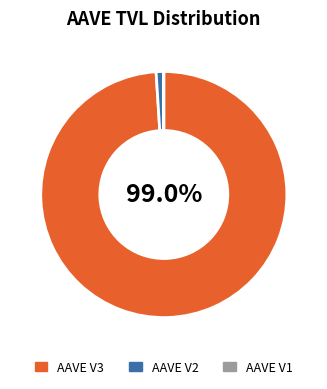

What percentage is NOT represented by AAVE V3?

1.0%